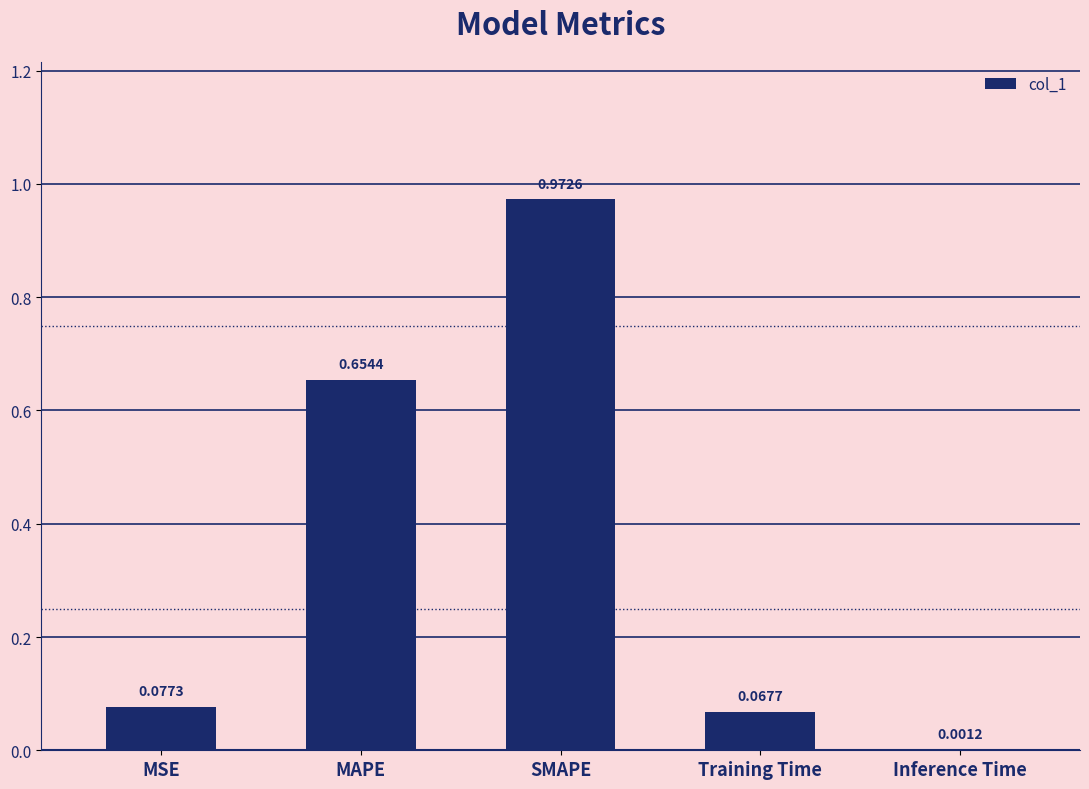

What is the difference between the values at MAPE and Training Time?

0.6